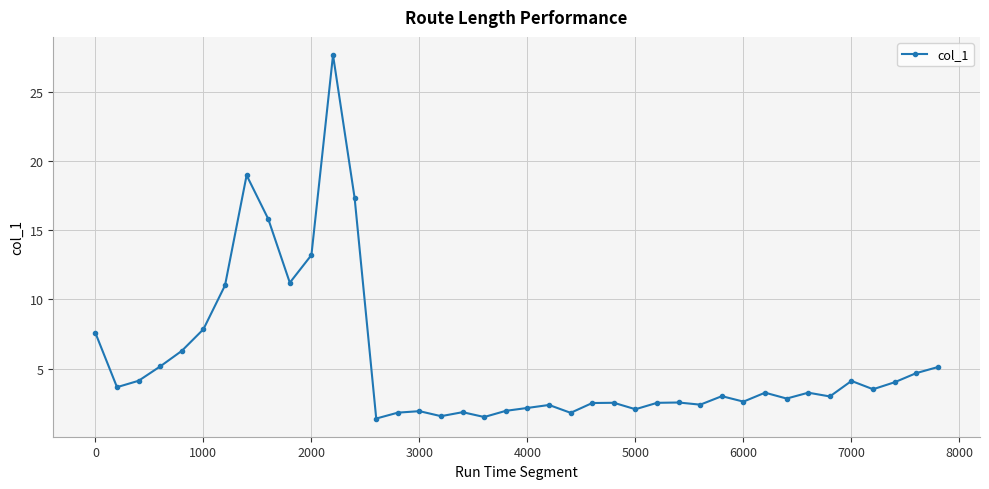

True or false: the data has more than 2 interior local peaks.

True